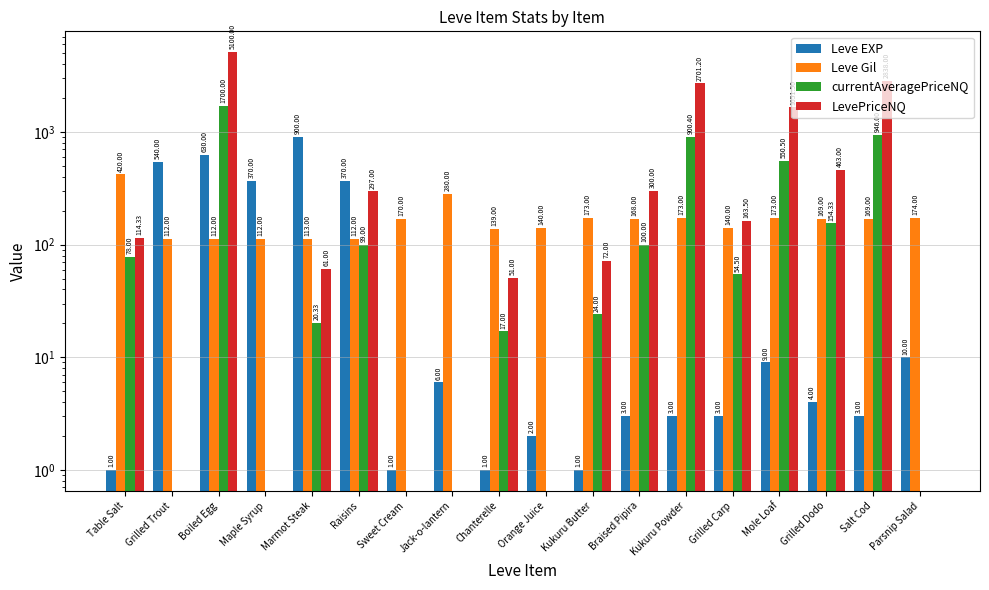

How many bars are there in each group?

4